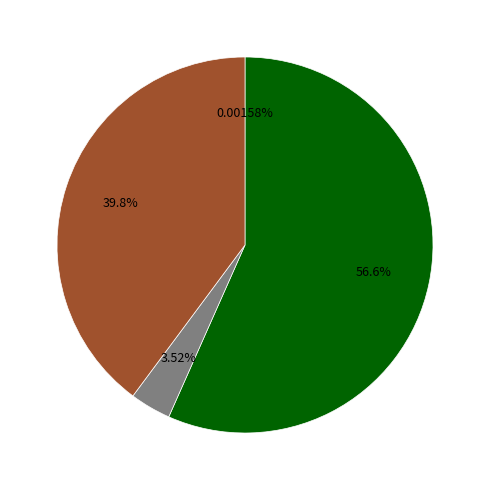

Is there any slice that represents more than half of the pie?

Yes